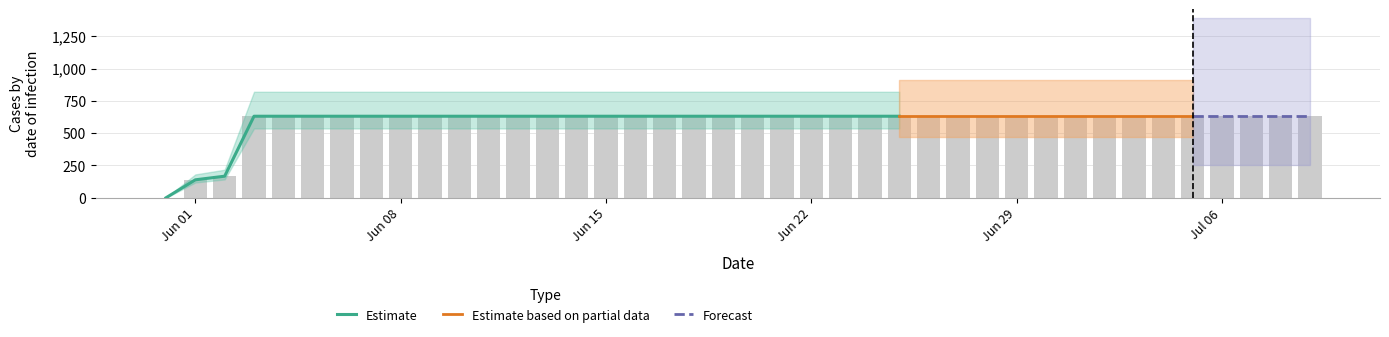

List the labels in order of value, smallest first.

2020-05-31, 2020-06-01, 2020-06-02, 2020-06-03, 2020-06-04, 2020-06-05, 2020-06-06, 2020-06-07, 2020-06-08, 2020-06-09, 2020-06-10, 2020-06-11, 2020-06-12, 2020-06-13, 2020-06-14, 2020-06-15, 2020-06-16, 2020-06-17, 2020-06-18, 2020-06-19, 2020-06-20, 2020-06-21, 2020-06-22, 2020-06-23, 2020-06-24, 2020-06-25, 2020-06-26, 2020-06-27, 2020-06-28, 2020-06-29, 2020-06-30, 2020-07-01, 2020-07-02, 2020-07-03, 2020-07-04, 2020-07-05, 2020-07-06, 2020-07-07, 2020-07-08, 2020-07-09